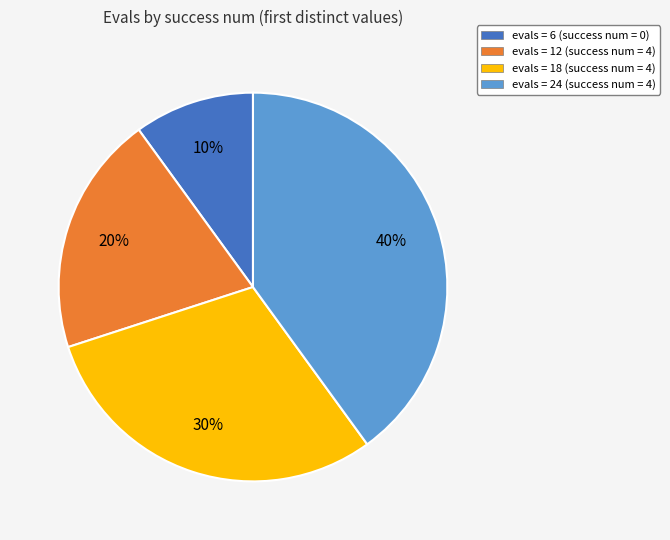

Which has a higher value, evals = 12 (success num = 4) or evals = 18 (success num = 4)?

evals = 18 (success num = 4)